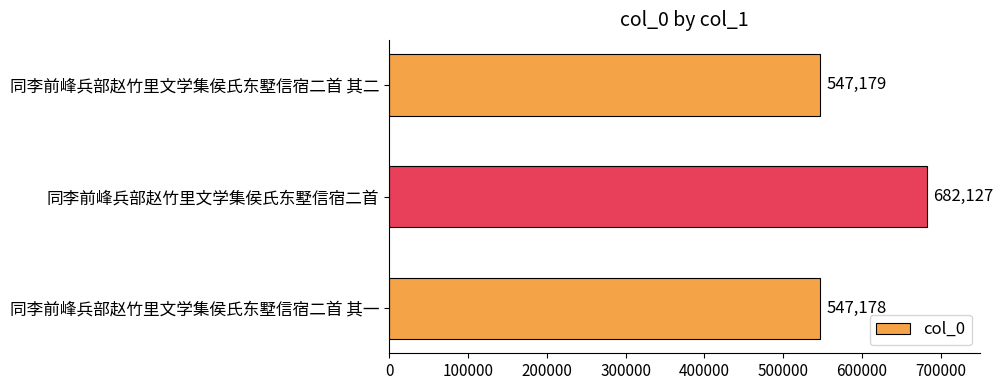

List the labels in order of value, smallest first.

同李前峰兵部赵竹里文学集侯氏东墅信宿二首 其一, 同李前峰兵部赵竹里文学集侯氏东墅信宿二首 其二, 同李前峰兵部赵竹里文学集侯氏东墅信宿二首